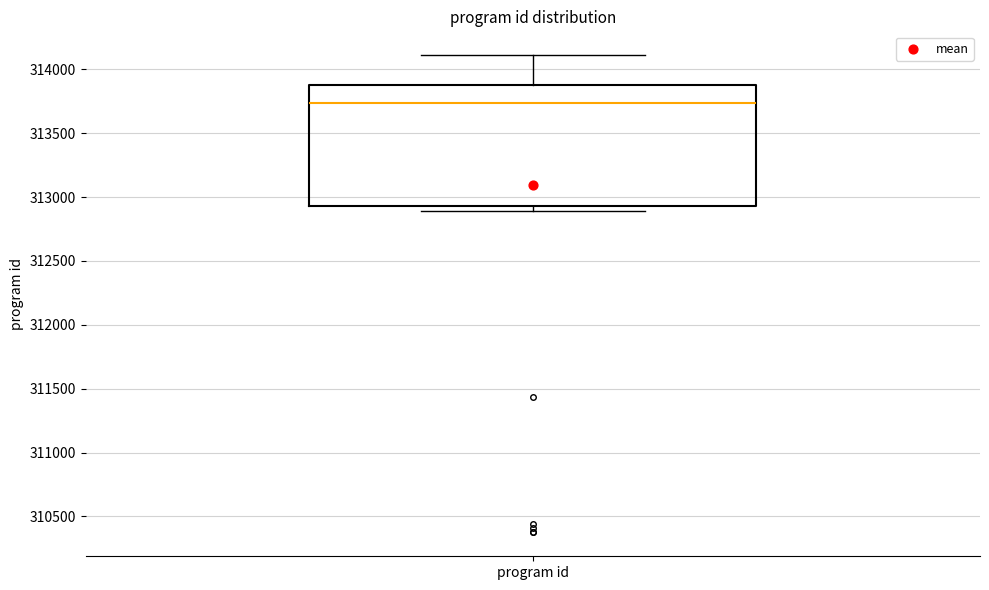

Transcribe this box plot: give where the median line is, the range the box spans, and where the two whiskers end, as read against the y-axis. The values are not printed on the chart, so give them approximately, as read against the axis.

median 313750, box 312950 to 313900, whiskers 312900 to 314100